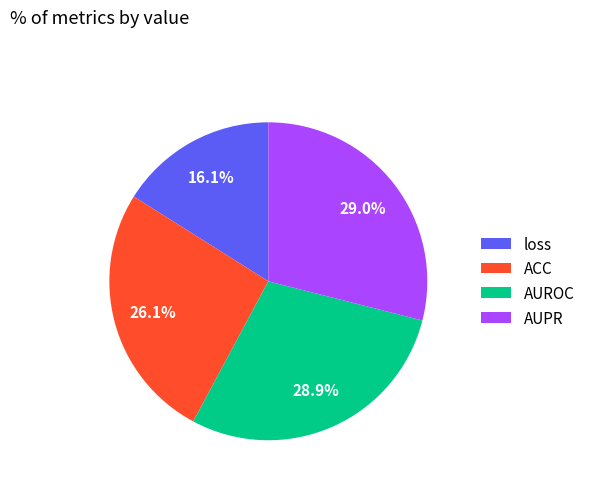

To the nearest percent, what is the average slice percentage?

25%